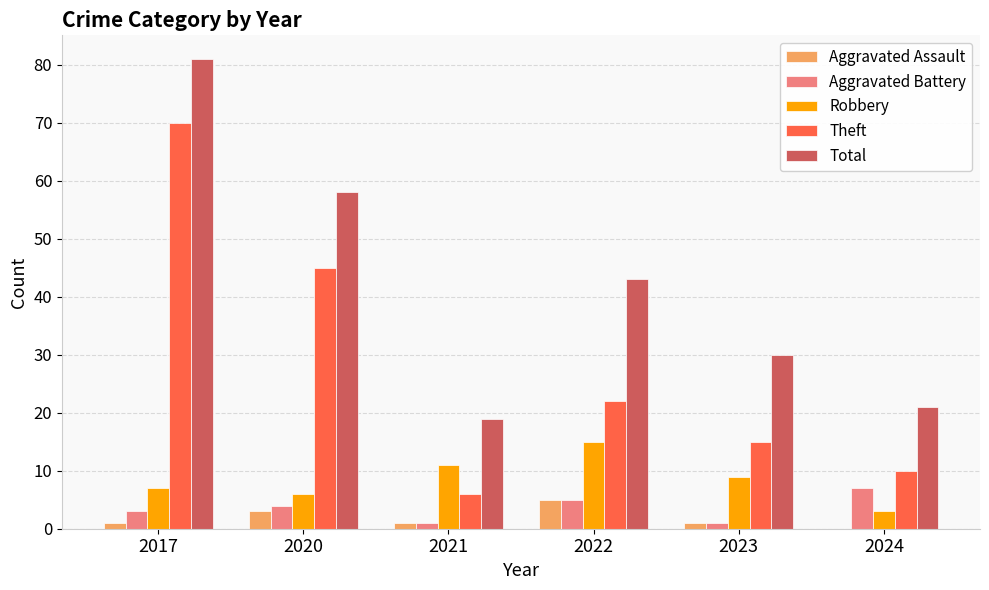

What are all the series names shown in the legend?

Aggravated Assault, Aggravated Battery, Robbery, Theft, Total